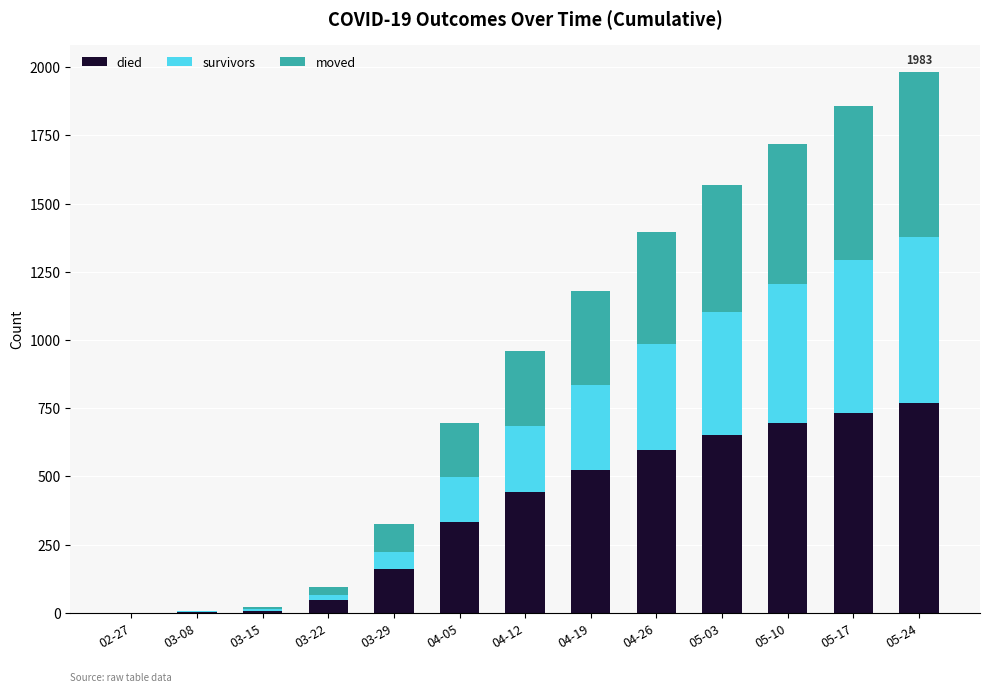

What is the sum of all died values?

4964